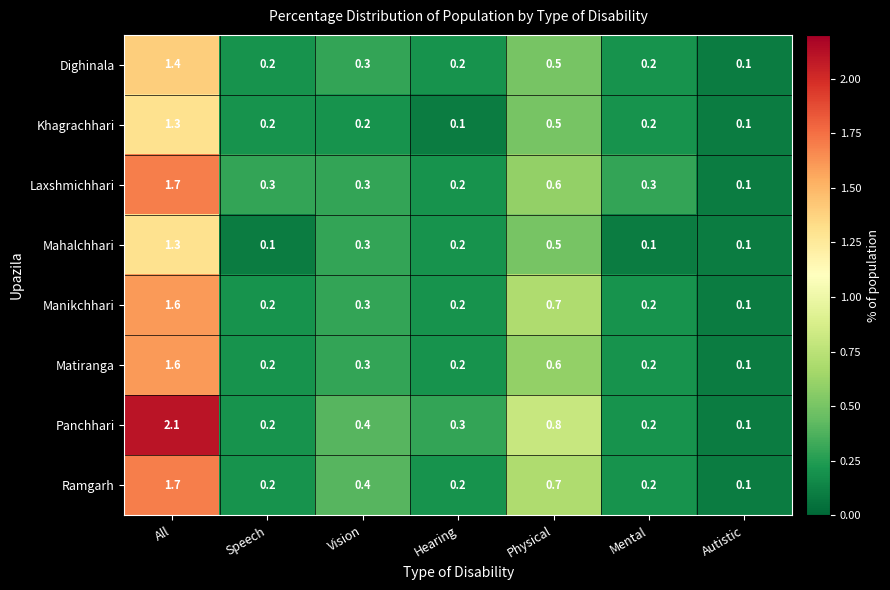

True or false: Panchhari has a value of 0.4 at Vision.

True